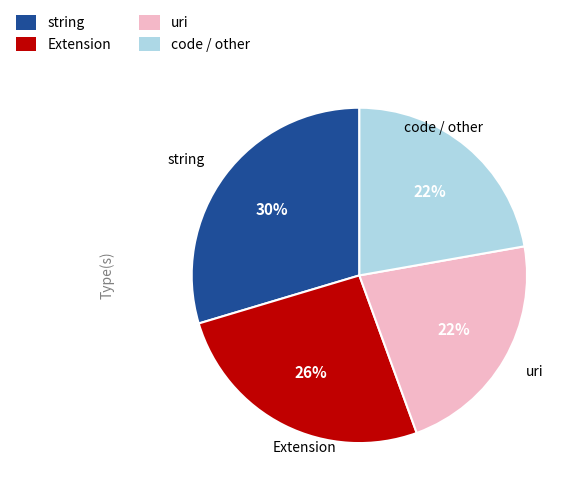

Which slice is the largest?

string